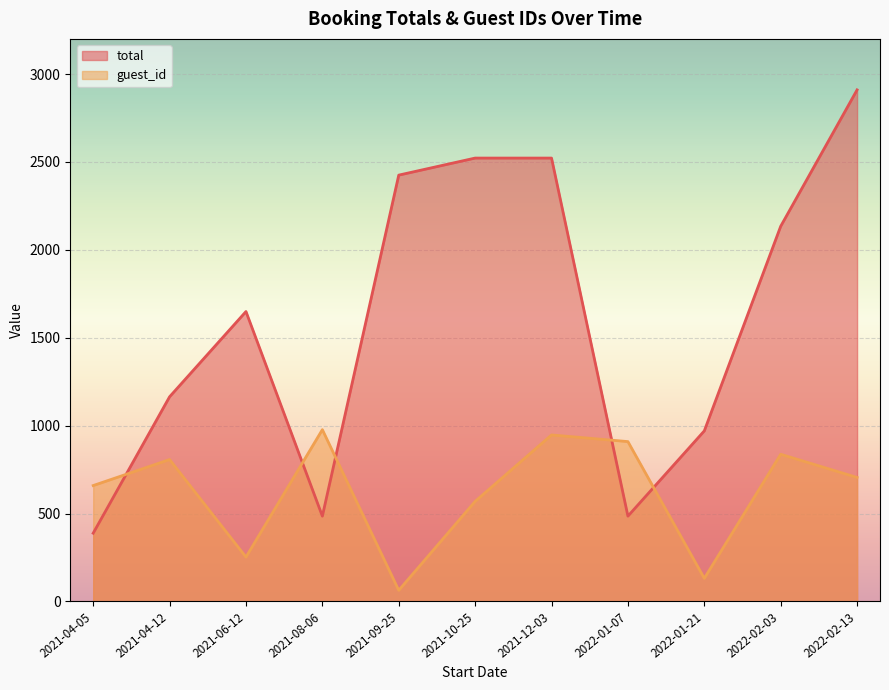

What is the total value across all series at 2022-02-03?

2971